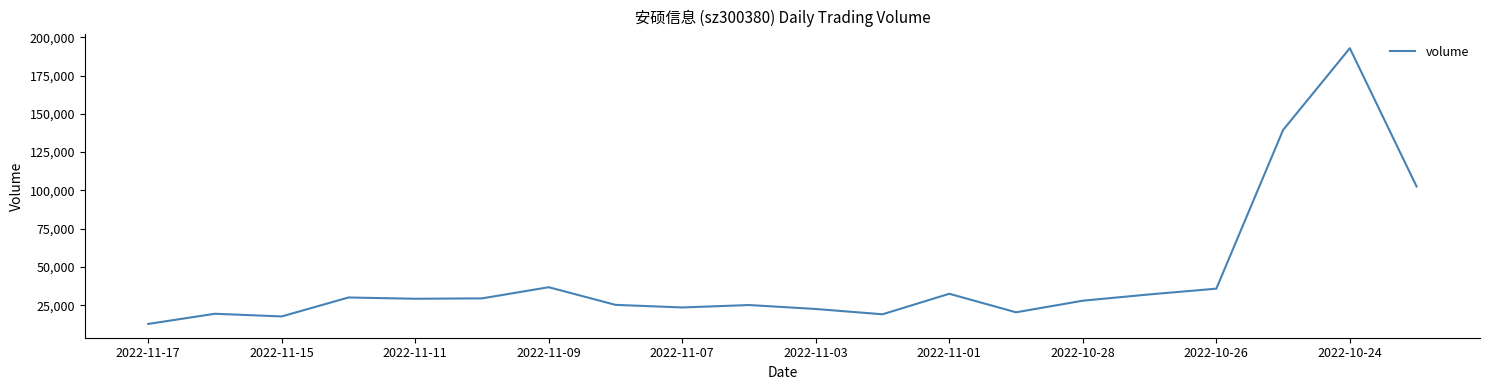

What is the minimum value shown in the chart?

12756